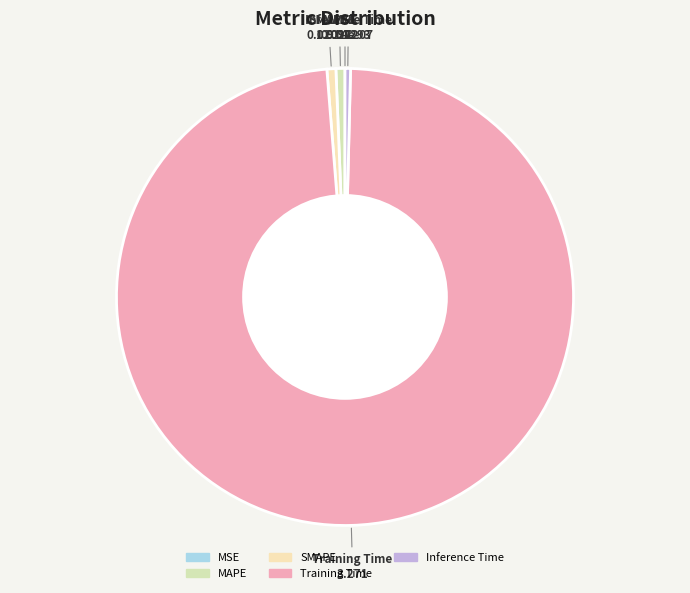

Is it true that MAPE is 11% of the pie?

False